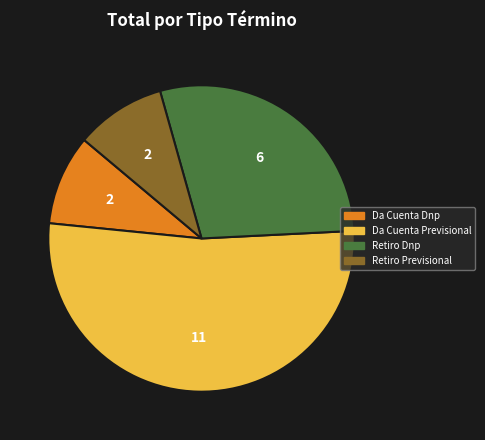

Is there any slice that represents more than half of the pie?

Yes